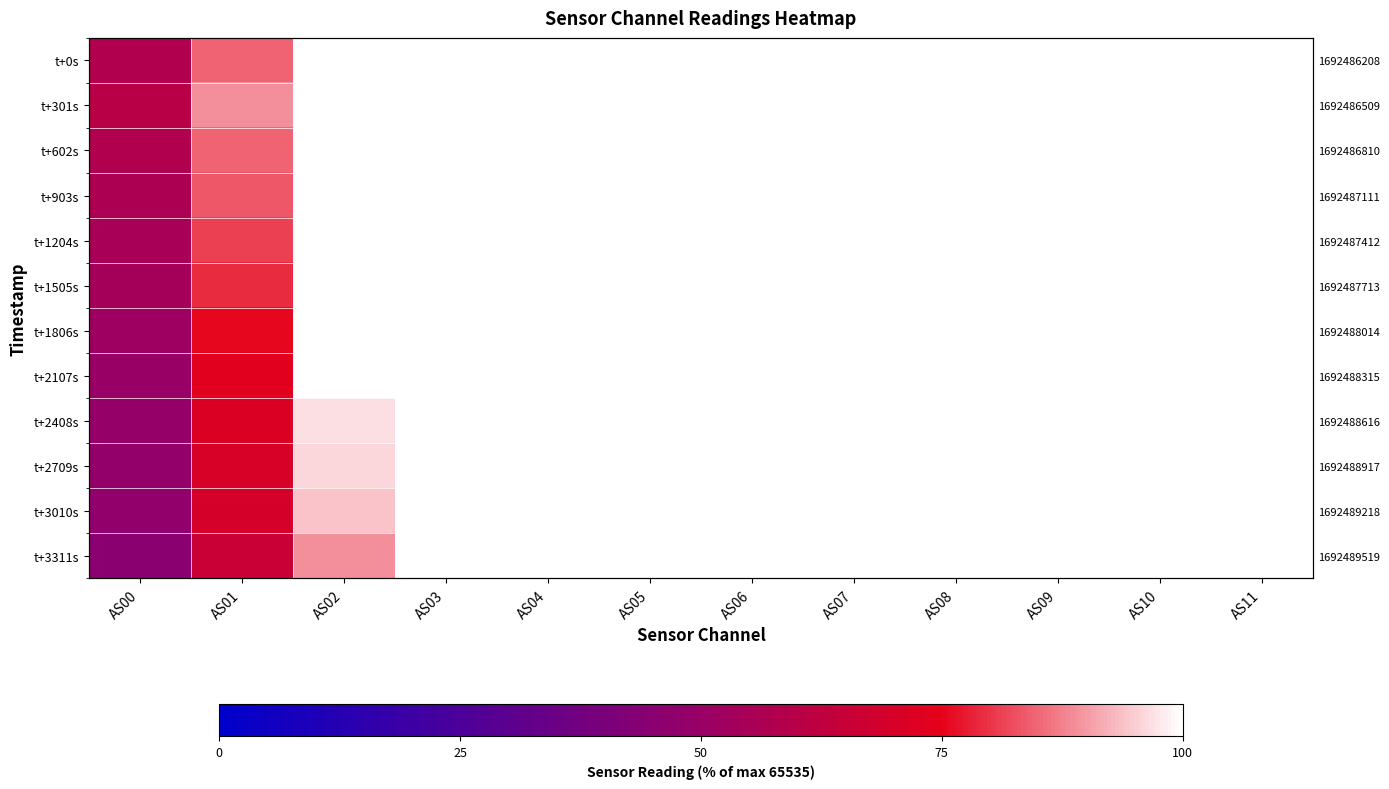

What is the spread (max minus min) of values at AS00?

15.3